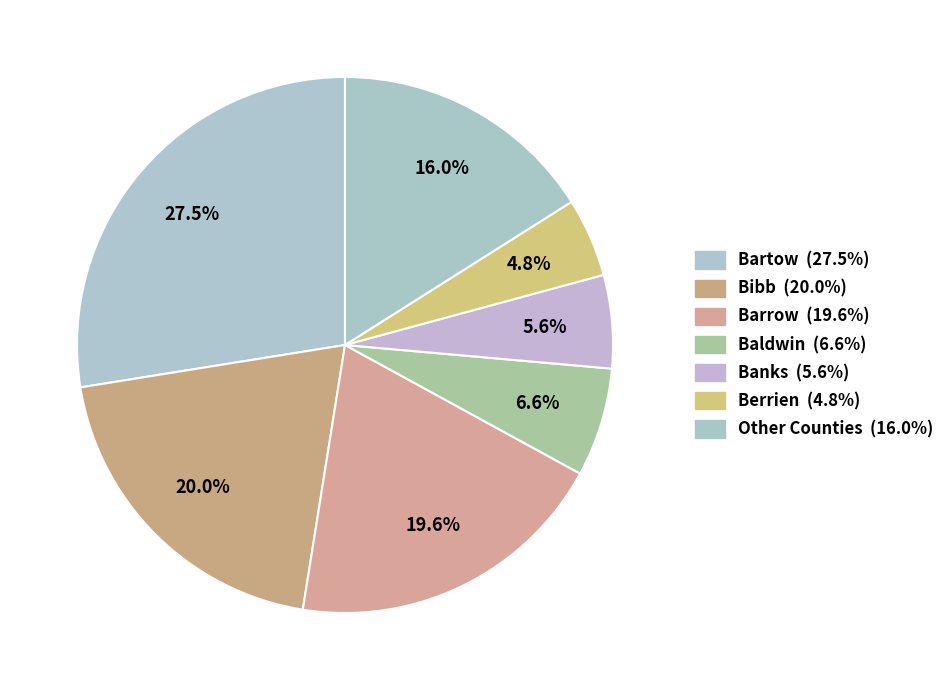

How many segments does this pie chart have?

7